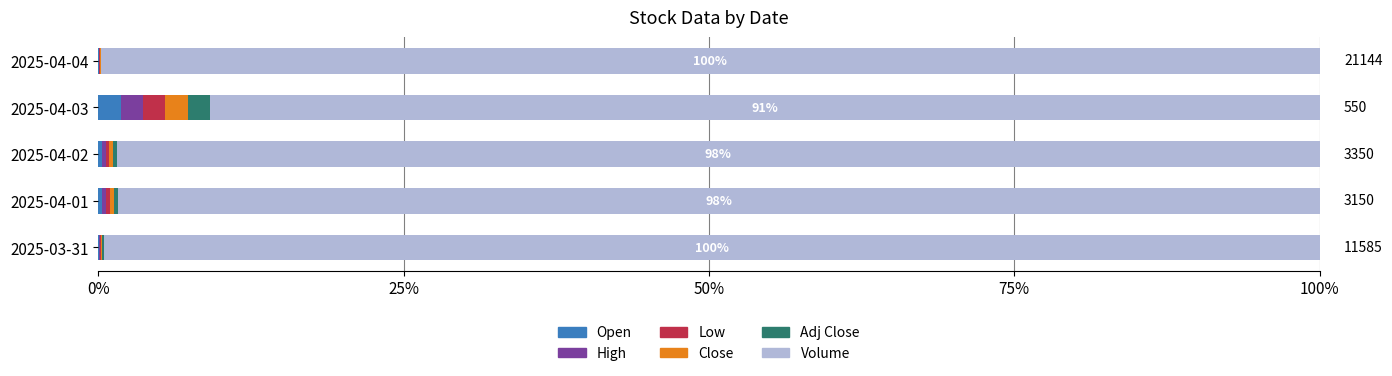

What is the sum of all Open values?

2.6